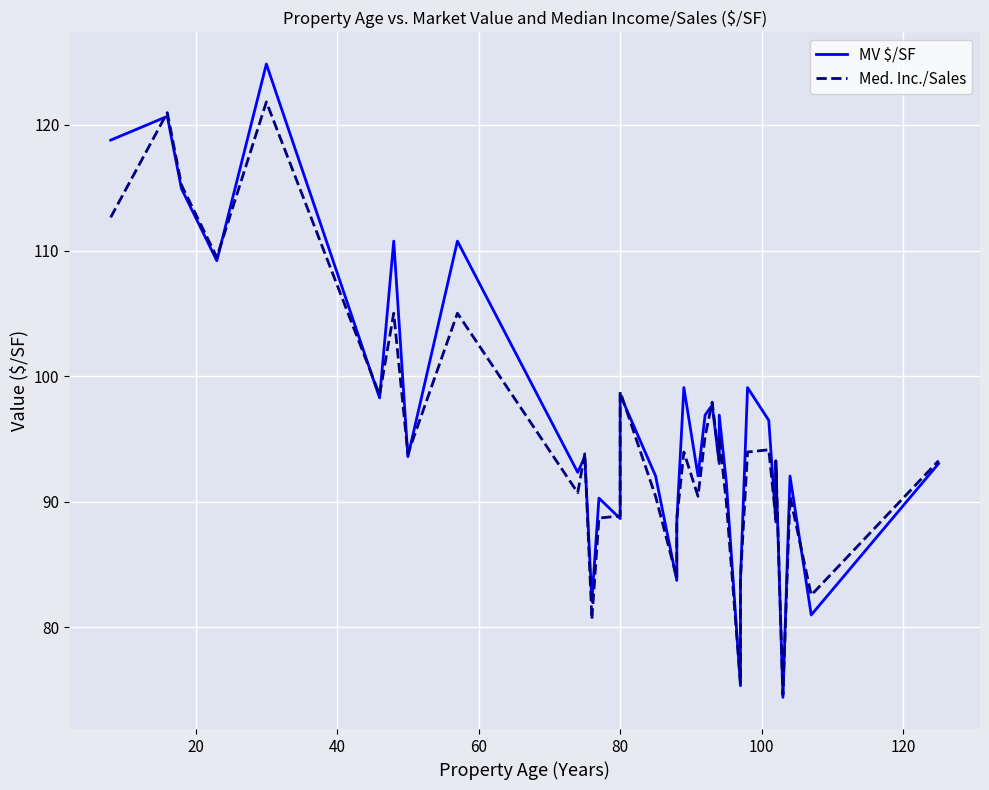

True or false: MV $/SF and Med. Inc./Sales intersect in this chart.

True